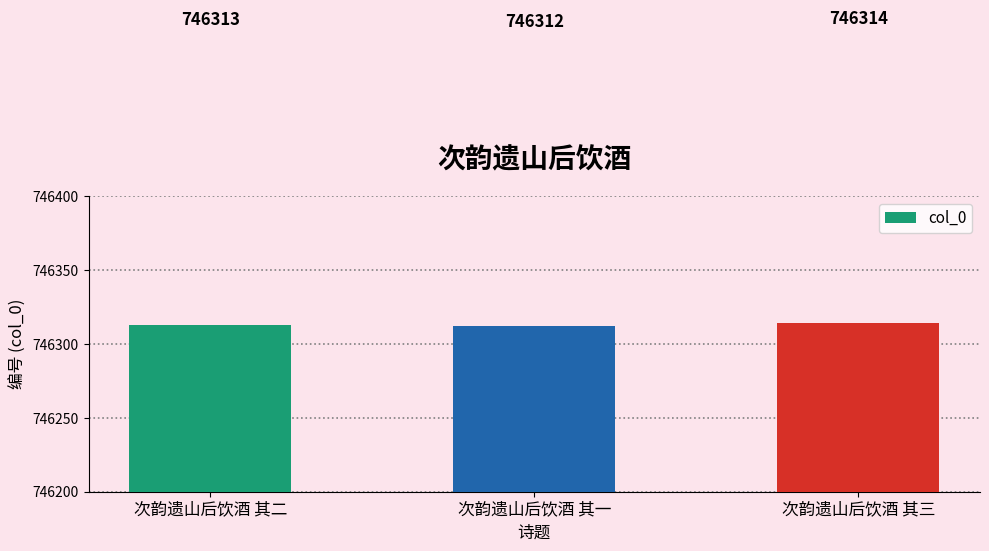

Rank the categories by value from highest to lowest.

次韵遗山后饮酒 其三, 次韵遗山后饮酒 其二, 次韵遗山后饮酒 其一